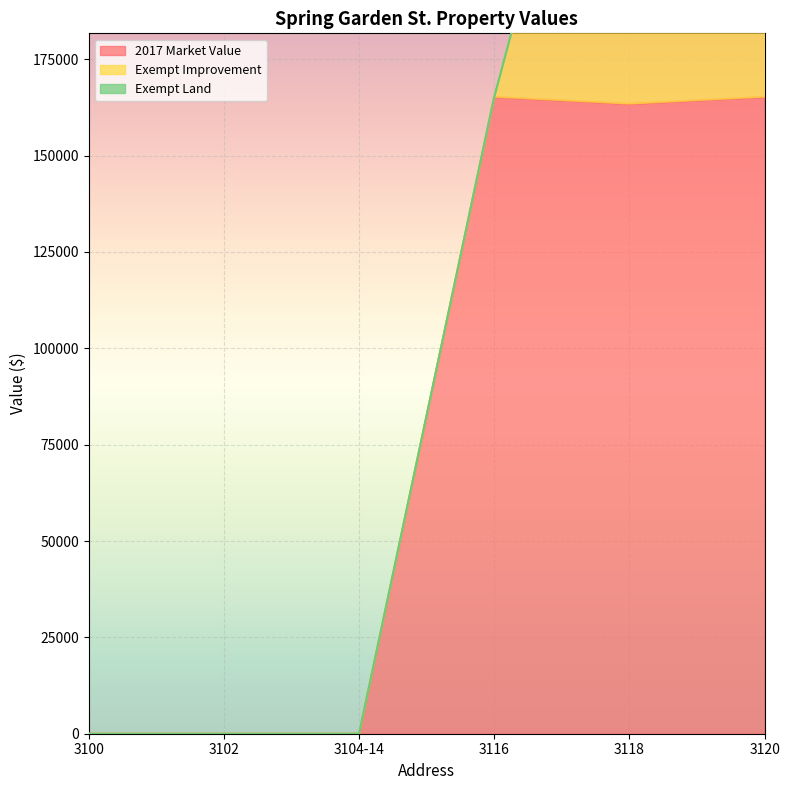

True or false: Exempt Land and Exempt Improvement intersect in this chart.

False